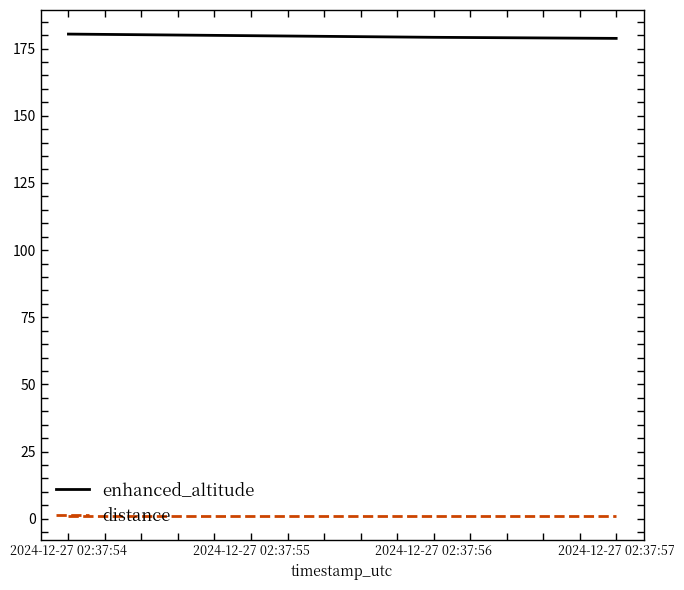

True or false: enhanced_altitude and distance intersect in this chart.

False